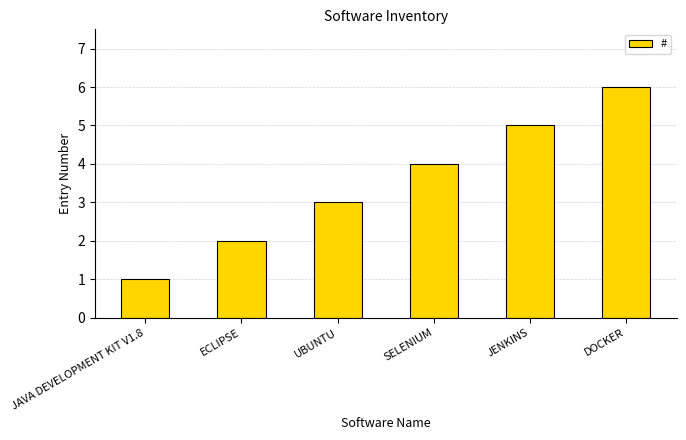

How many series are shown in this chart?

1